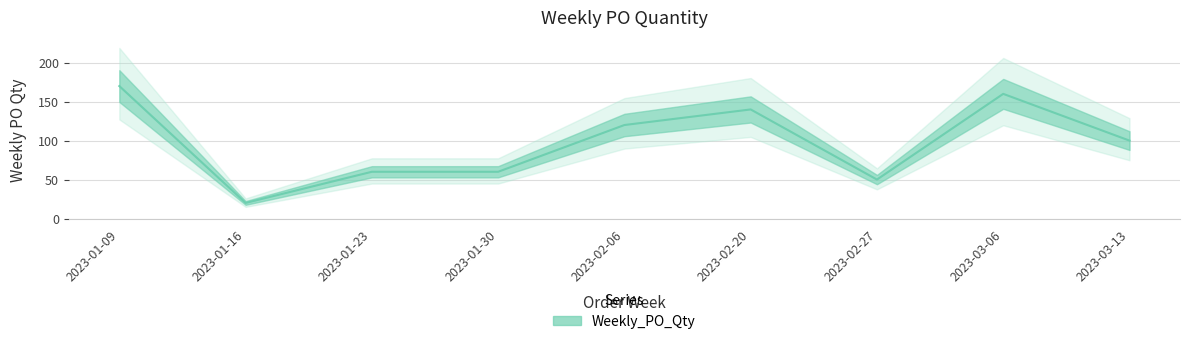

At which category does the data reach its first local valley?

2023-01-16